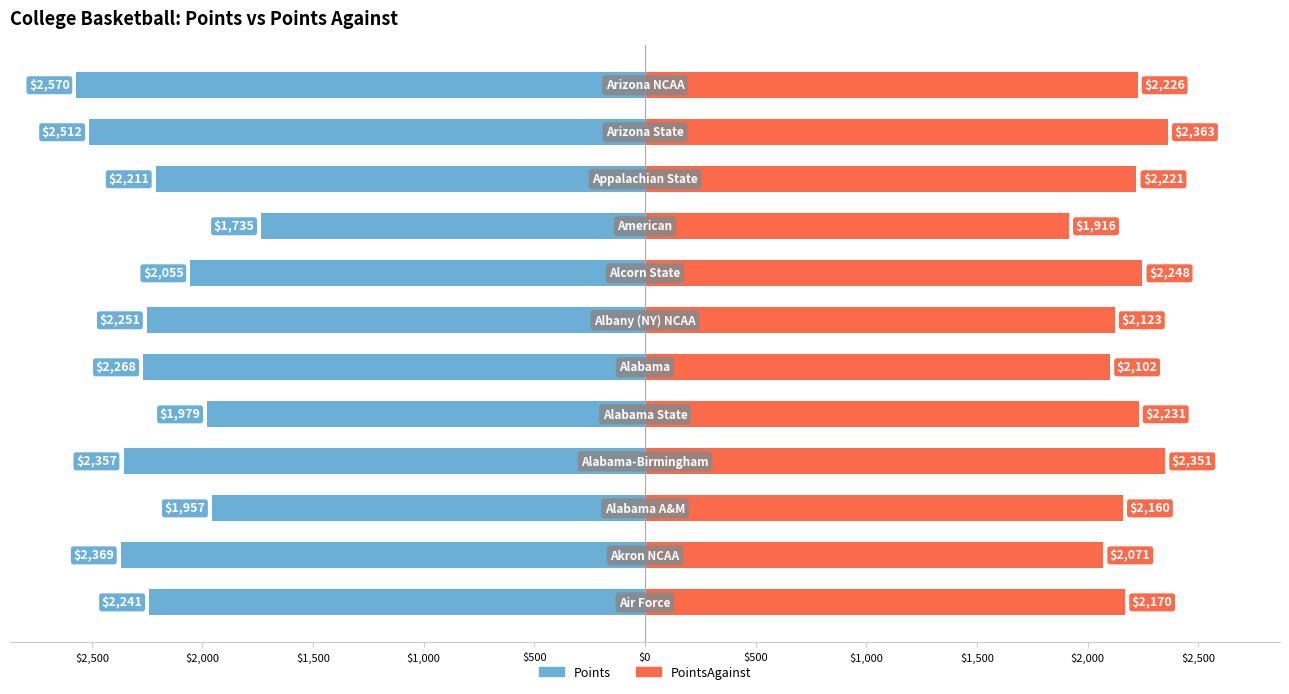

True or false: Points has a value of -1011 at $2,500.

False